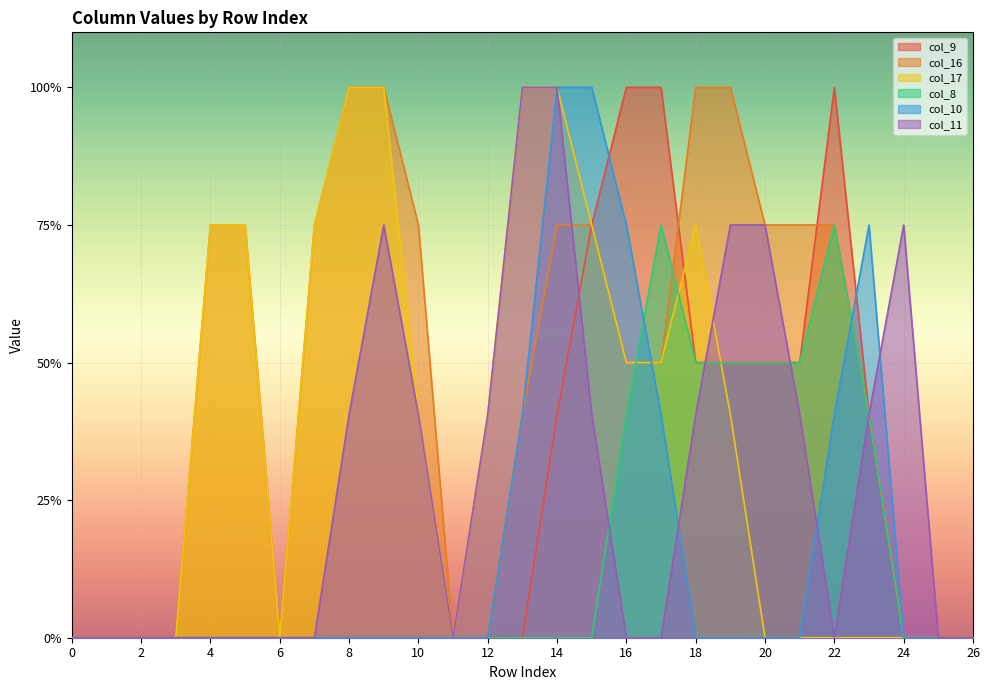

True or false: col_11 and col_10 cross at least once.

True